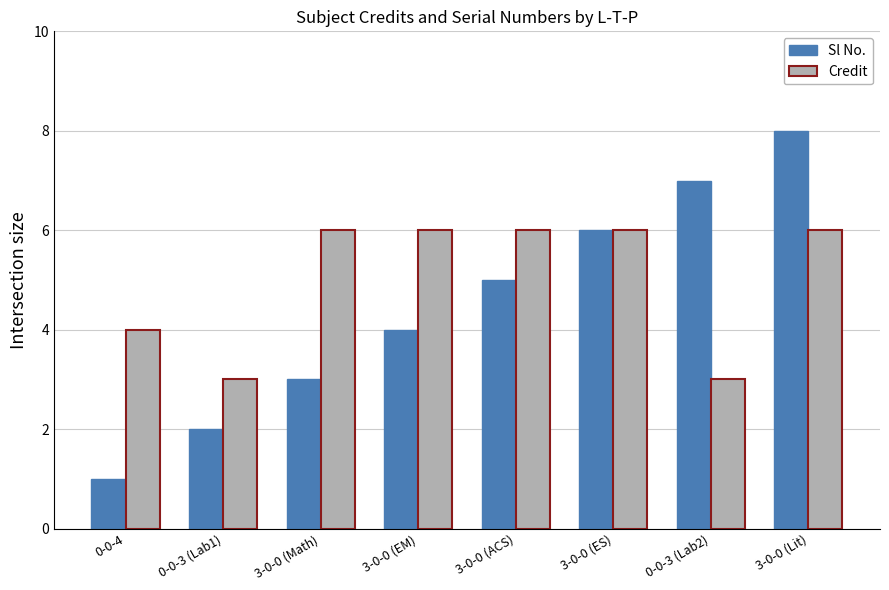

Is it true that Credit equals 6 at 3-0-0 (Math)?

True